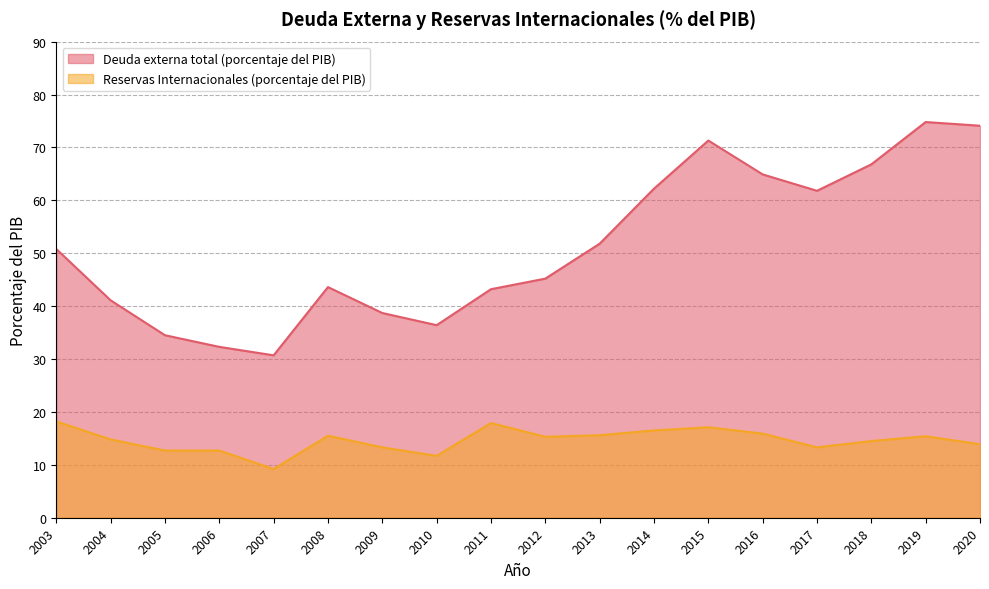

Where is the first local maximum for Deuda externa total (porcentaje del PIB)?

2008